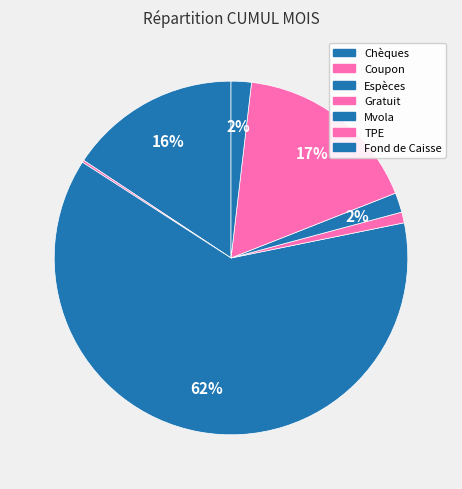

Between TPE and Chèques, which is larger?

TPE